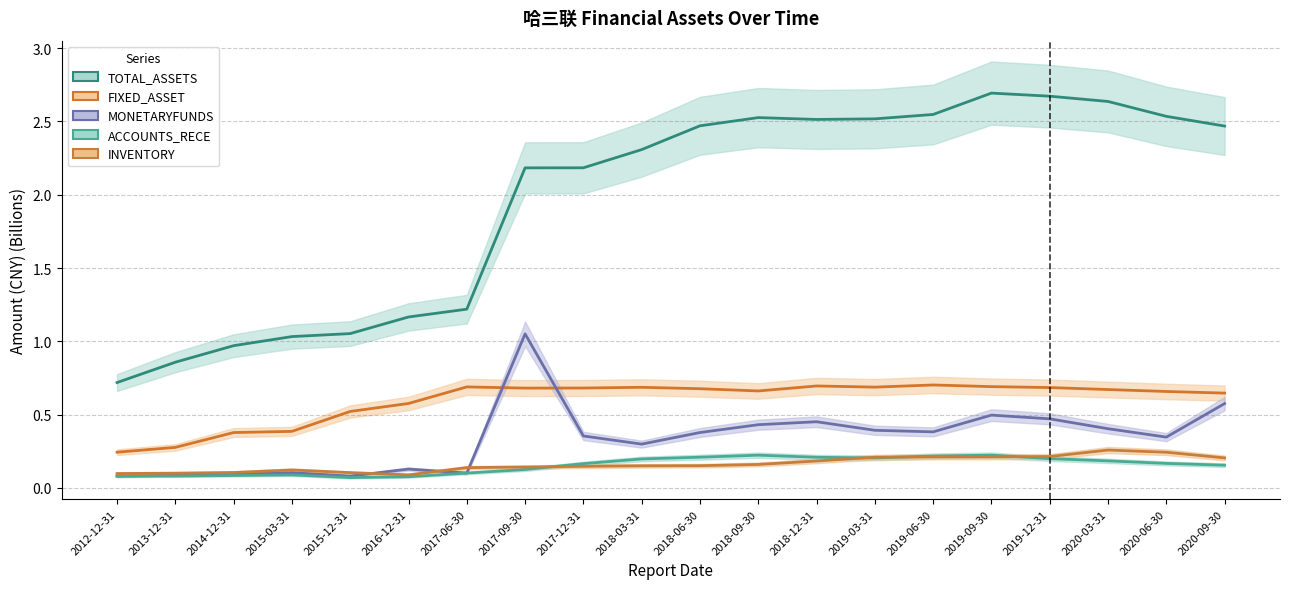

True or false: TOTAL_ASSETS and ACCOUNTS_RECE cross at least once.

False